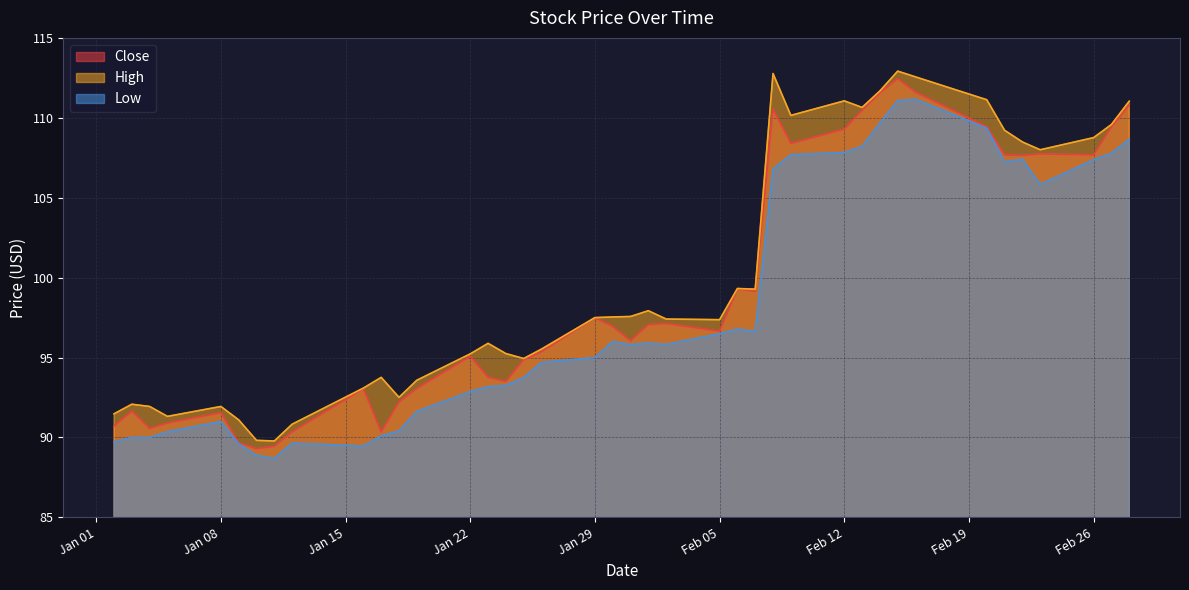

What is the minimum value for Low?

88.7